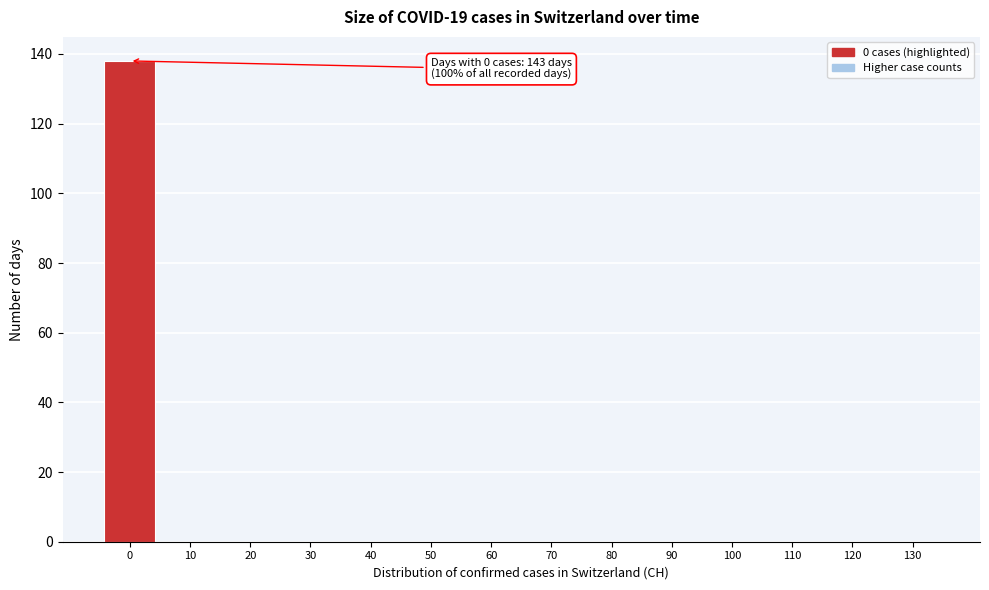

Reading left to right, list all the values displayed in this chart.

0=138	10=0	20=0	30=0	40=0	50=0	60=0	70=0	80=0	90=0	100=0	110=0	120=0	130=0